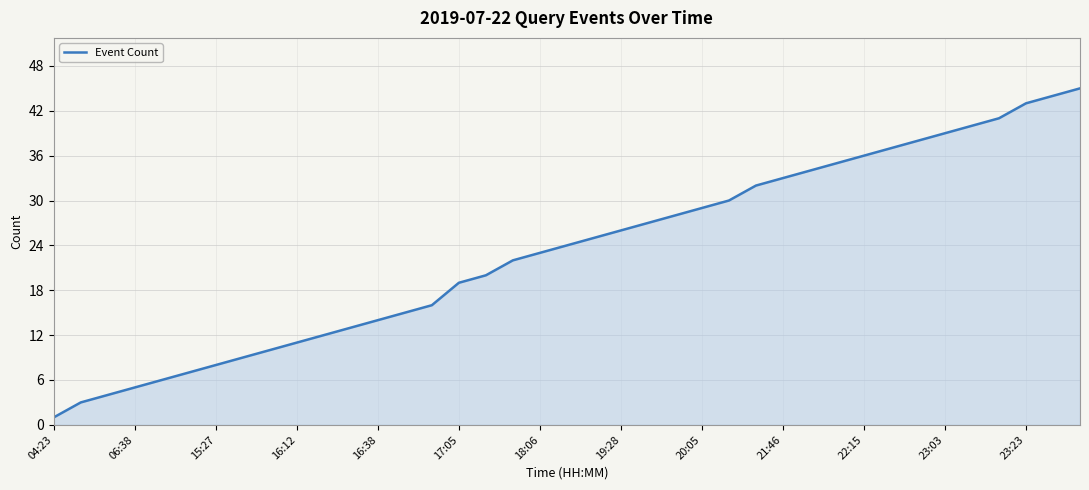

How many lines are shown in the chart?

1